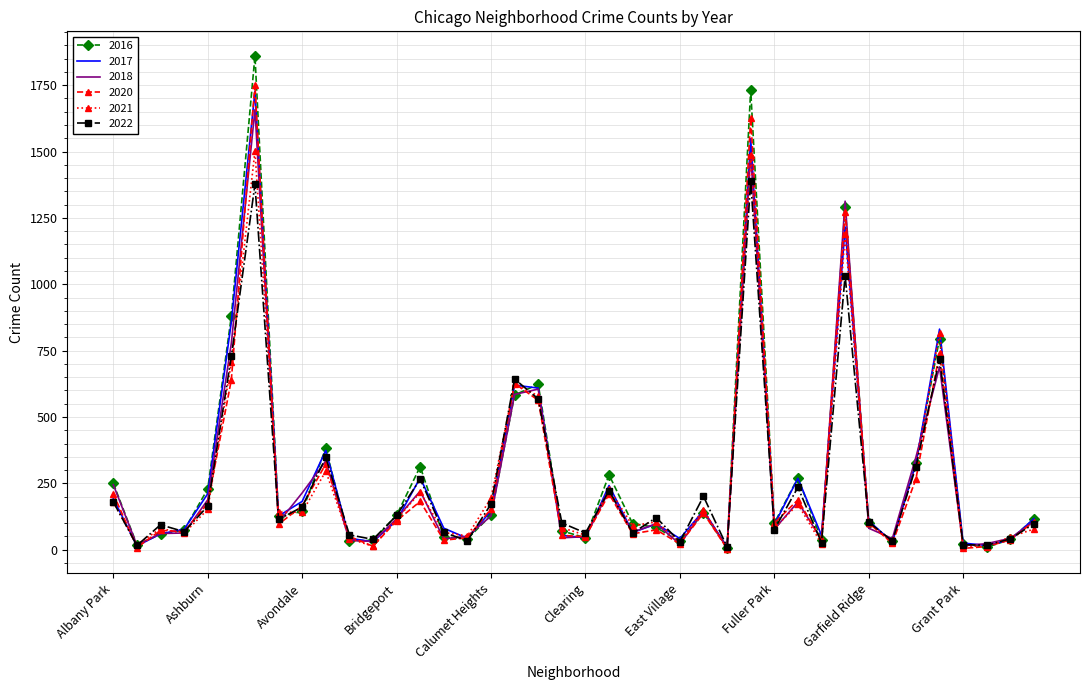

Which series has the largest range (max minus min)?

2016